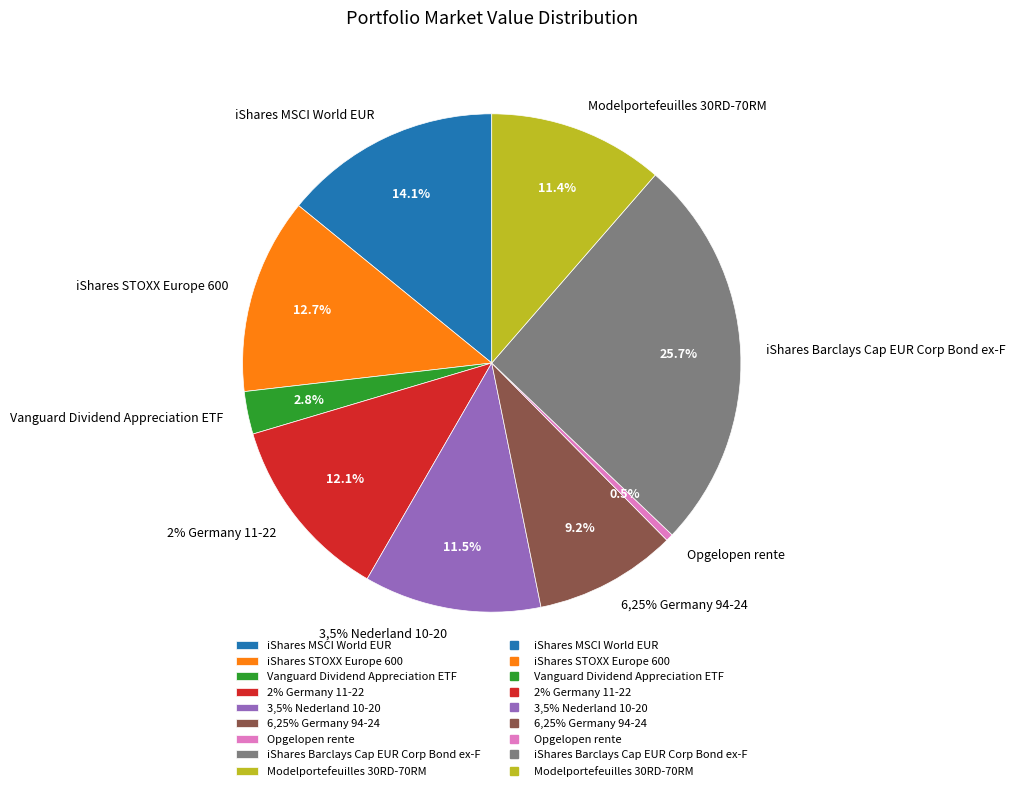

Approximately how many times larger is the value at 6,25% Germany 94-24 compared to 2% Germany 11-22?

0.8